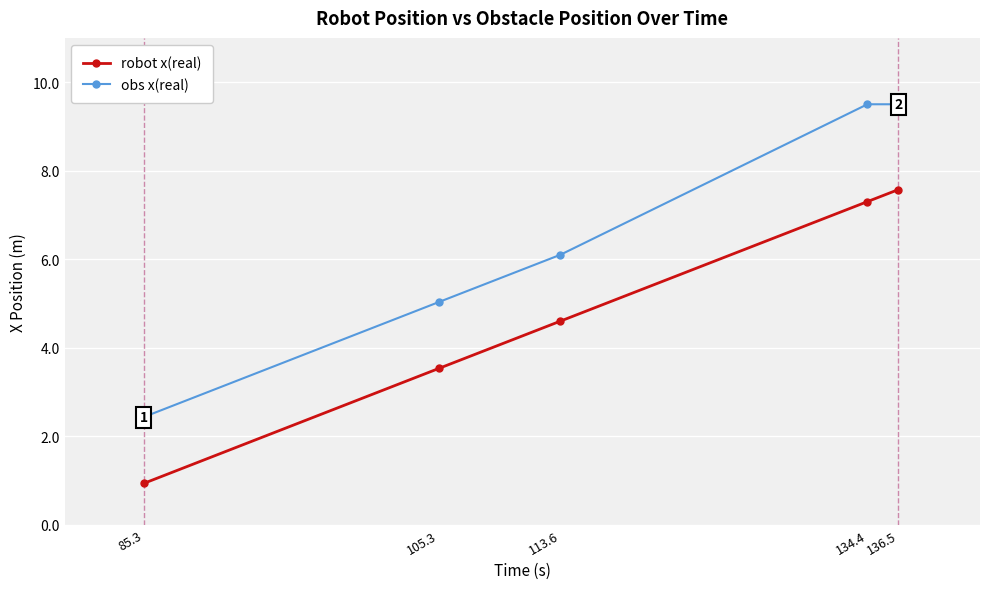

True or false: robot x(real) and obs x(real) cross at least once.

False